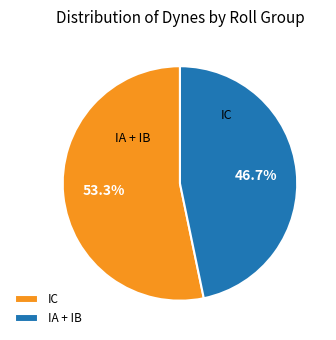

Does any single category account for the majority?

Yes